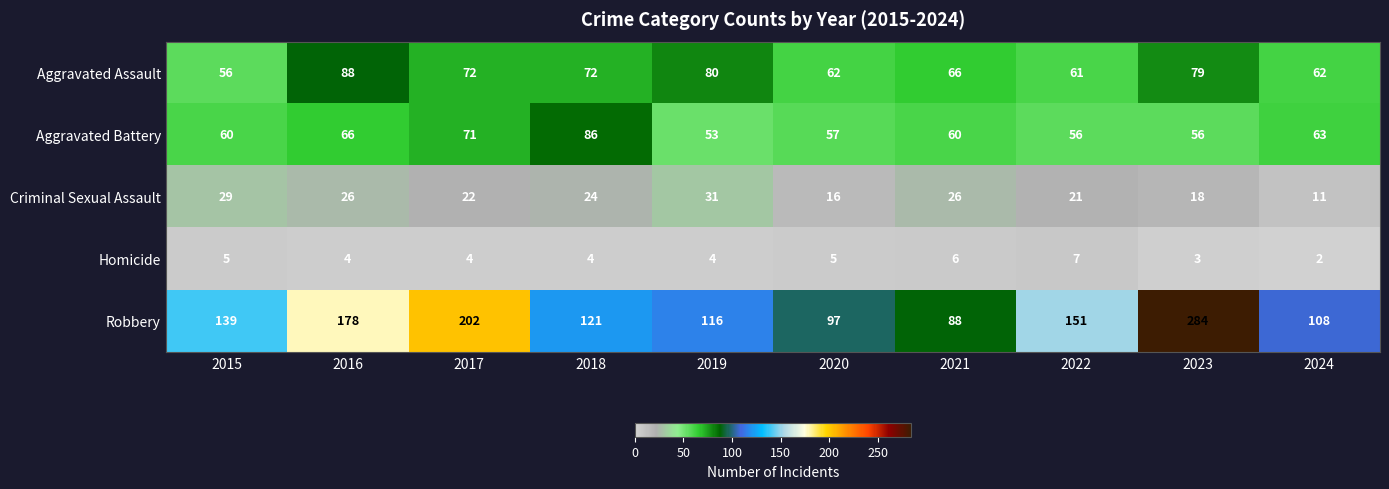

What is the smallest value displayed?

2